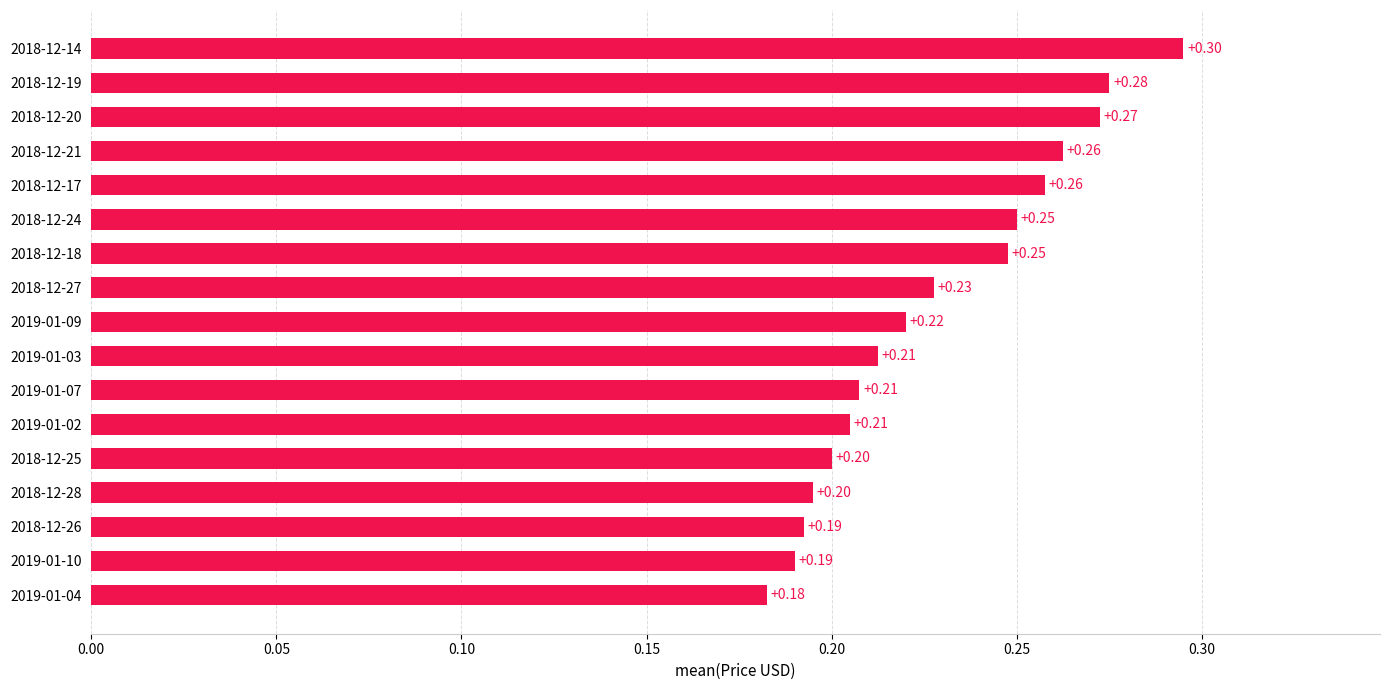

What is the sum of all values?

3.9